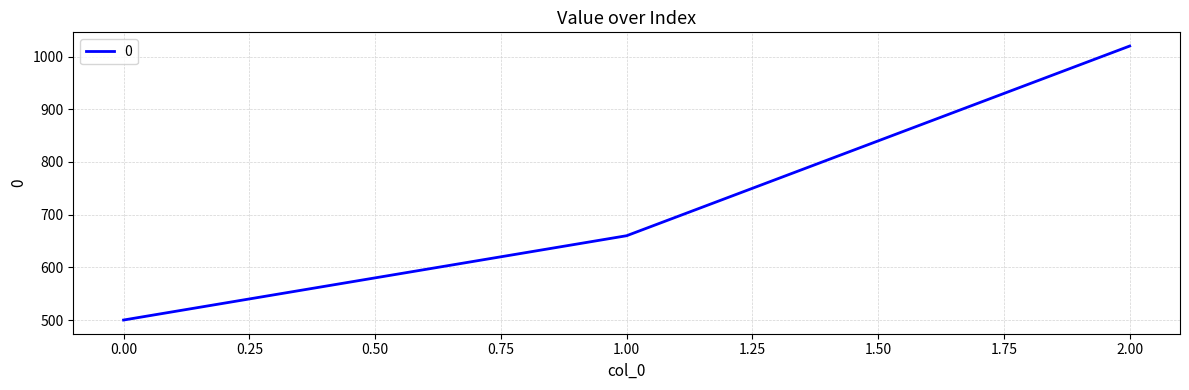

Reading right to left, transcribe all the data shown in this chart.

1020	660	500